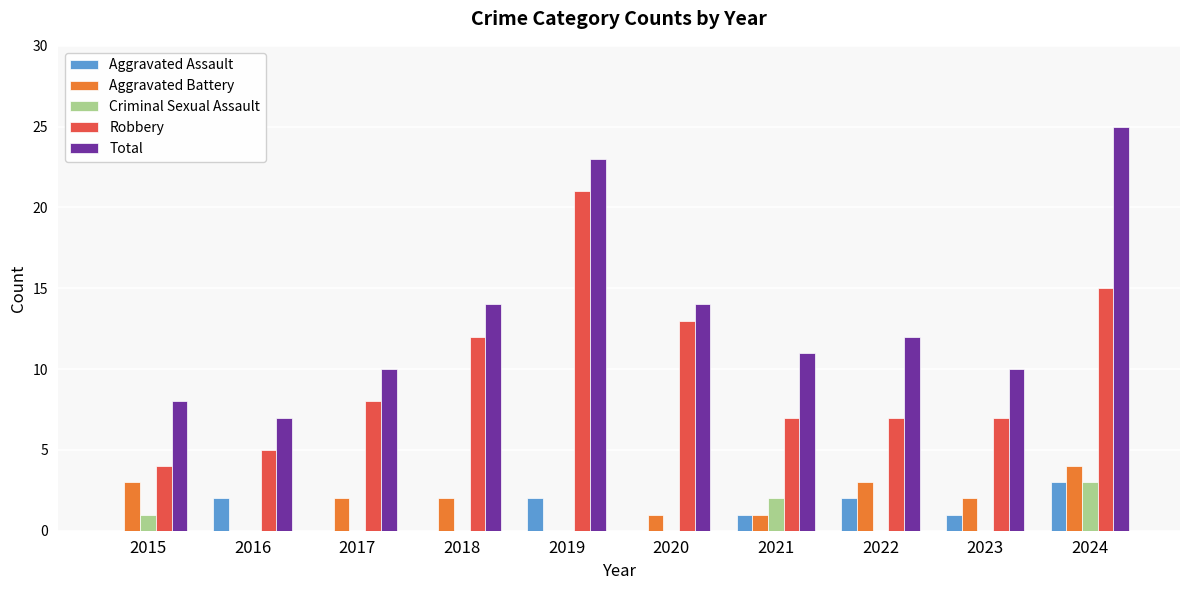

Count the number of data series in this chart.

5